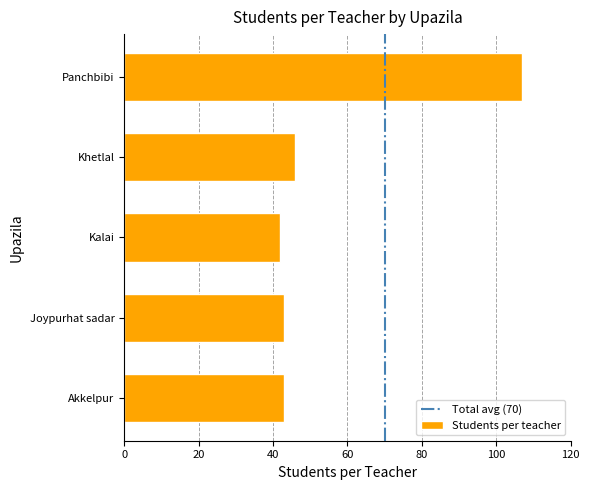

What is the difference between the maximum and minimum values?

65